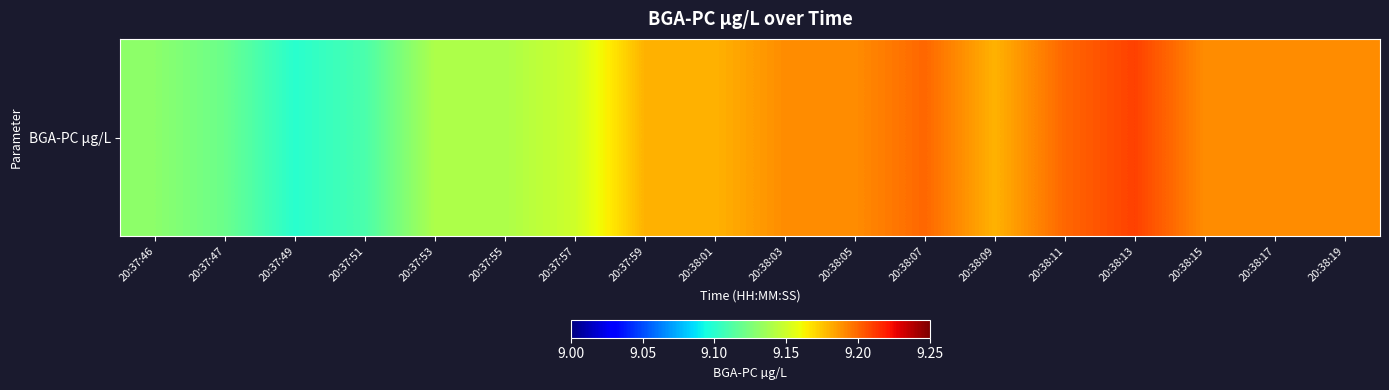

Reading left to right, extract all data points from this chart.

9.1	9.1	9.1	9.1	9.1	9.1	9.2	9.2	9.2	9.2	9.2	9.2	9.2	9.2	9.2	9.2	9.2	9.2